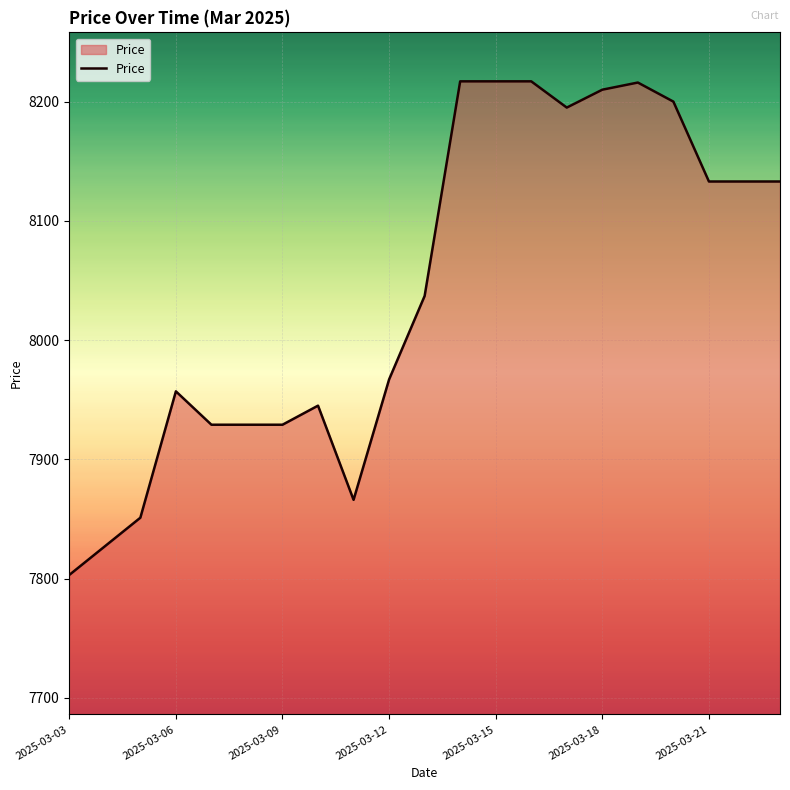

What is the difference between the second highest and second lowest values?

390